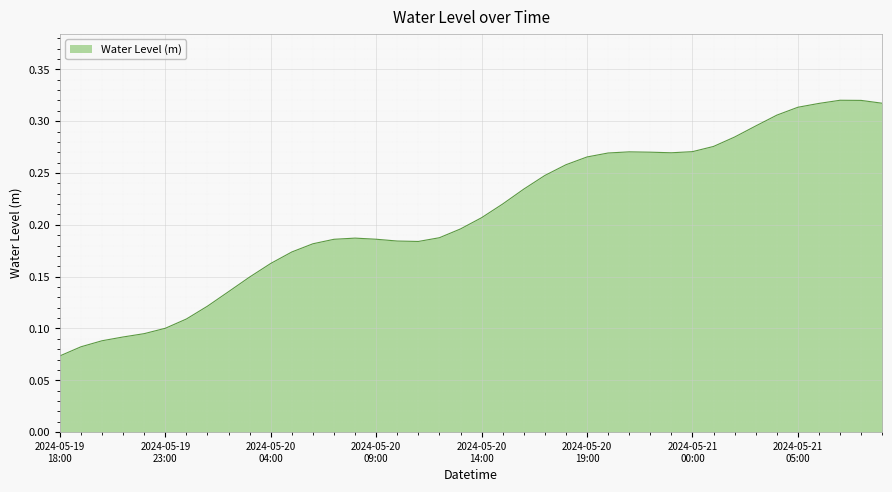

Rank the categories by value from highest to lowest.

2024-05-21 07:00, 2024-05-21 08:00, 2024-05-21 09:00, 2024-05-21 06:00, 2024-05-21 05:00, 2024-05-21 04:00, 2024-05-21 03:00, 2024-05-21 02:00, 2024-05-21 01:00, 2024-05-21 00:00, 2024-05-20 21:00, 2024-05-20 22:00, 2024-05-20 23:00, 2024-05-20 20:00, 2024-05-20 19:00, 2024-05-20 18:00, 2024-05-20 17:00, 2024-05-20 16:00, 2024-05-20 15:00, 2024-05-20 14:00, 2024-05-20 13:00, 2024-05-20 12:00, 2024-05-20 08:00, 2024-05-20 09:00, 2024-05-20 07:00, 2024-05-20 10:00, 2024-05-20 11:00, 2024-05-20 06:00, 2024-05-20 05:00, 2024-05-20 04:00, 2024-05-20 03:00, 2024-05-20 02:00, 2024-05-20 01:00, 2024-05-20 00:00, 2024-05-19 23:00, 2024-05-19 22:00, 2024-05-19 21:00, 2024-05-19 20:00, 2024-05-19 19:00, 2024-05-19 18:00